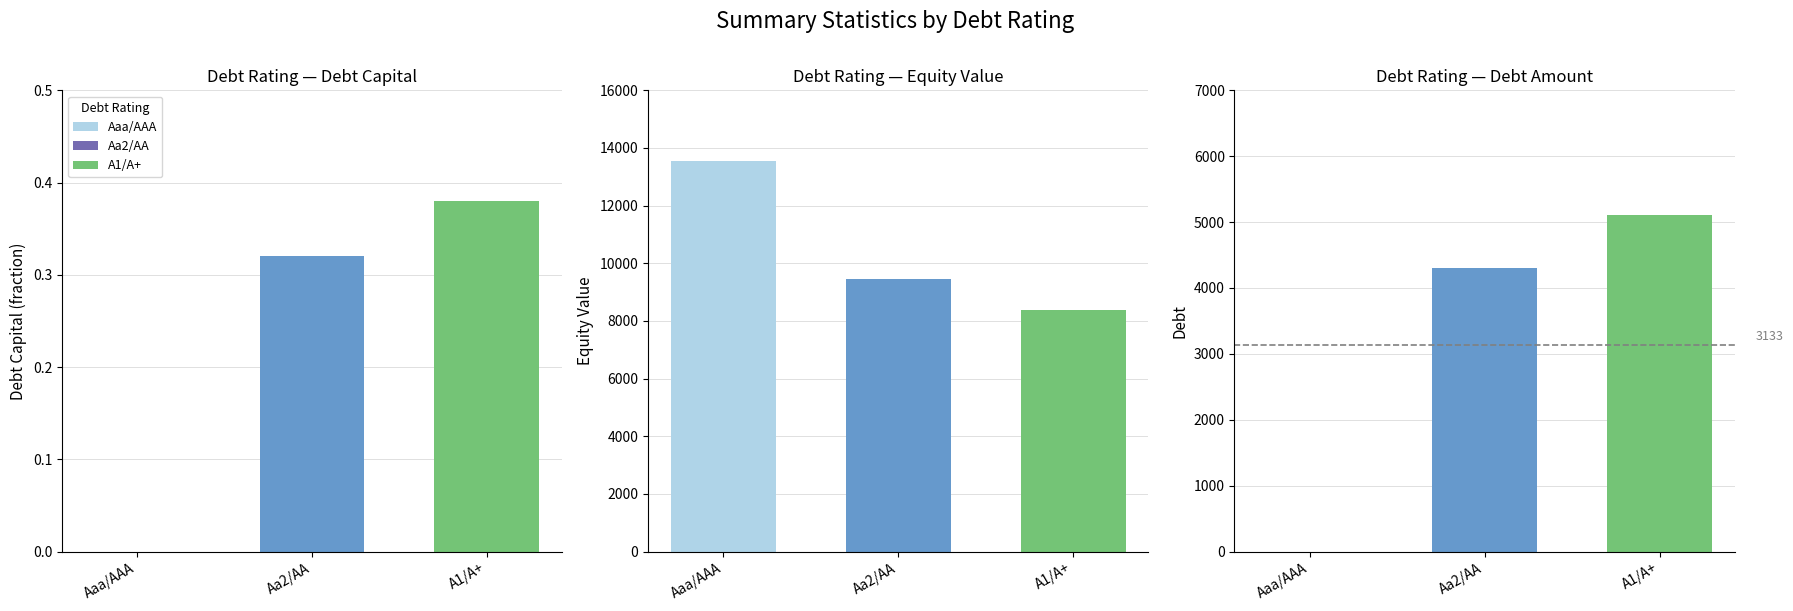

At which category is the sum across all series the highest?

A1/A+